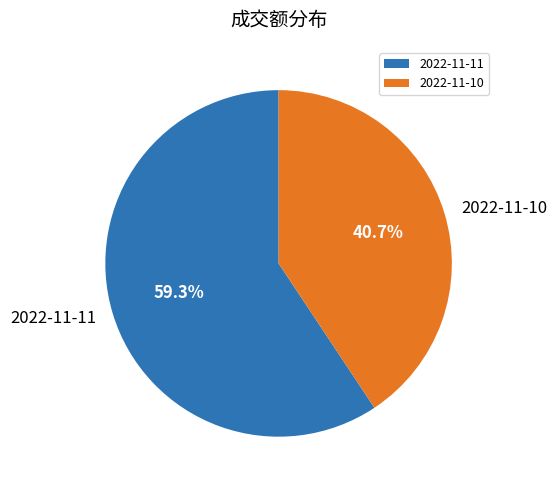

Combined, do 2022-11-10 and 2022-11-11 account for over 50%?

Yes